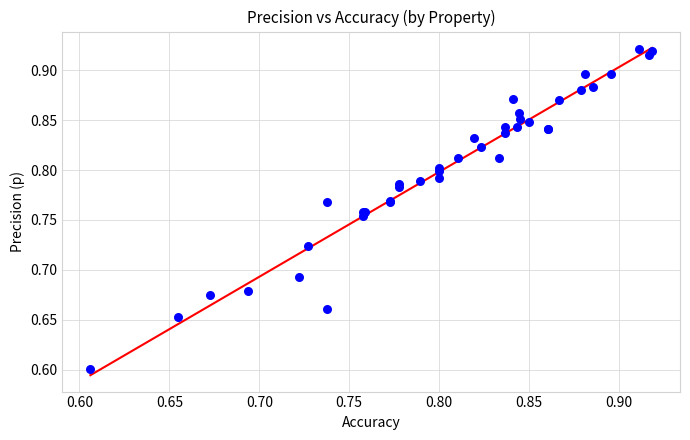

What Y value in the scatter plot is closest to 0?

0.6